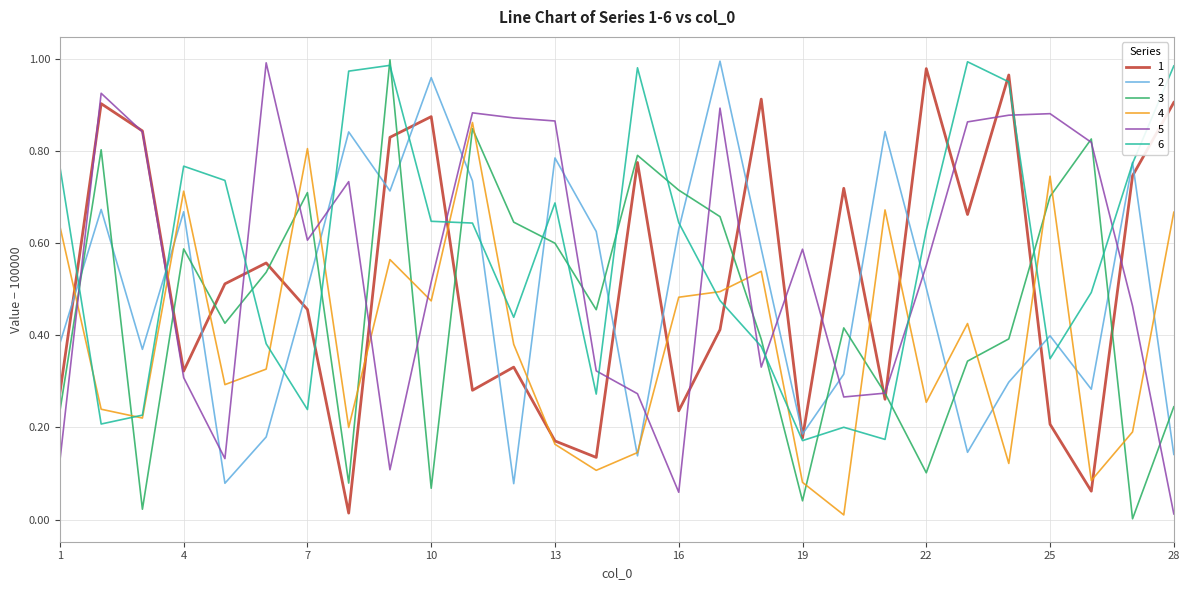

After their last crossing, which series has the higher values: 3 or 2?

3